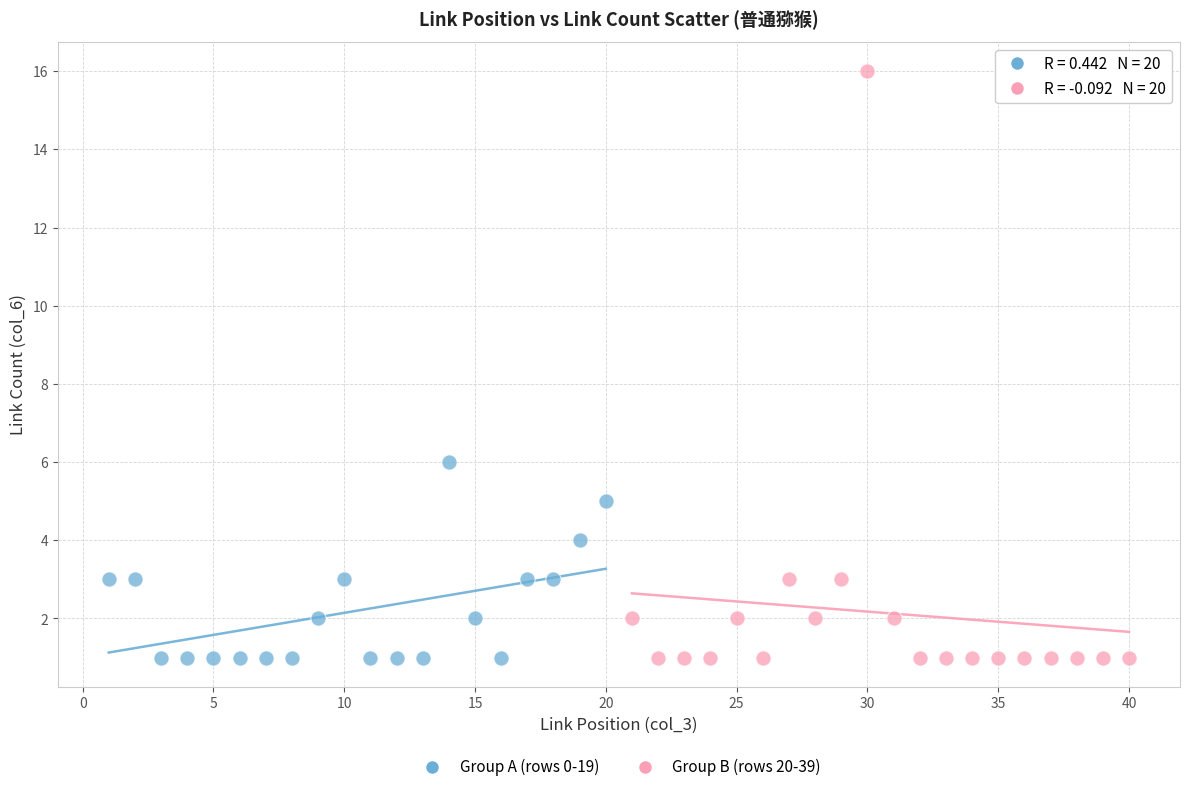

Which series contains the highest Y value?

Group B (rows 20-39)